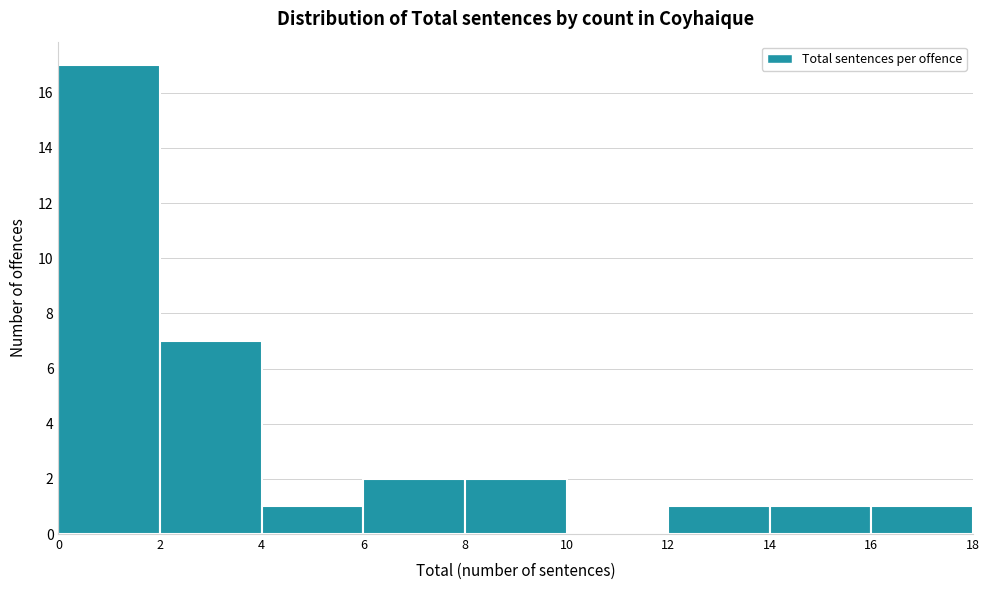

Reading left to right, list every bar in this chart as the range it spans on the x-axis followed by its height. The values are not printed on the chart, so give them approximately, as read against the axis.

0 to 2: 17
2 to 4: 7
4 to 6: 1
6 to 8: 2
8 to 10: 2
10 to 12: 0
12 to 14: 1
14 to 16: 1
16 to 18: 1